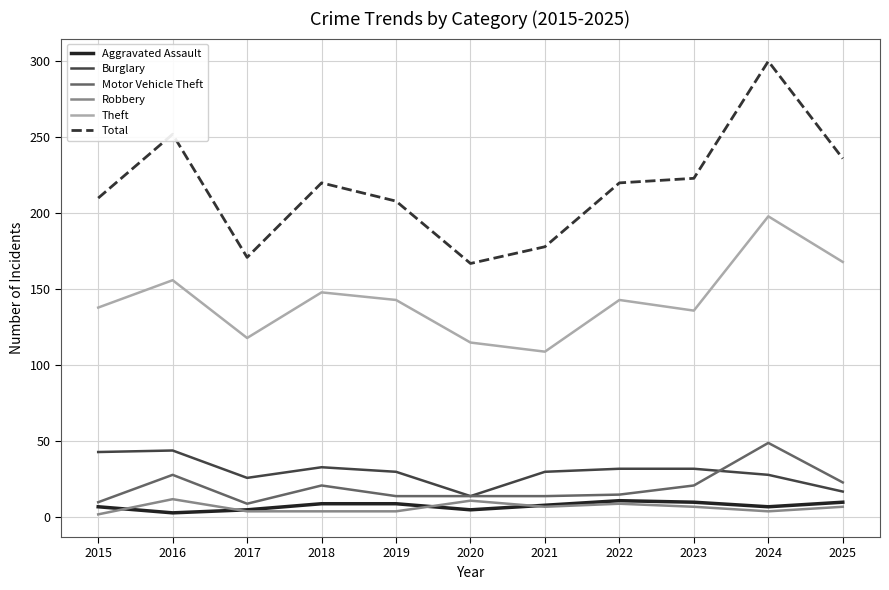

At which label is Motor Vehicle Theft closest to 29?

2016